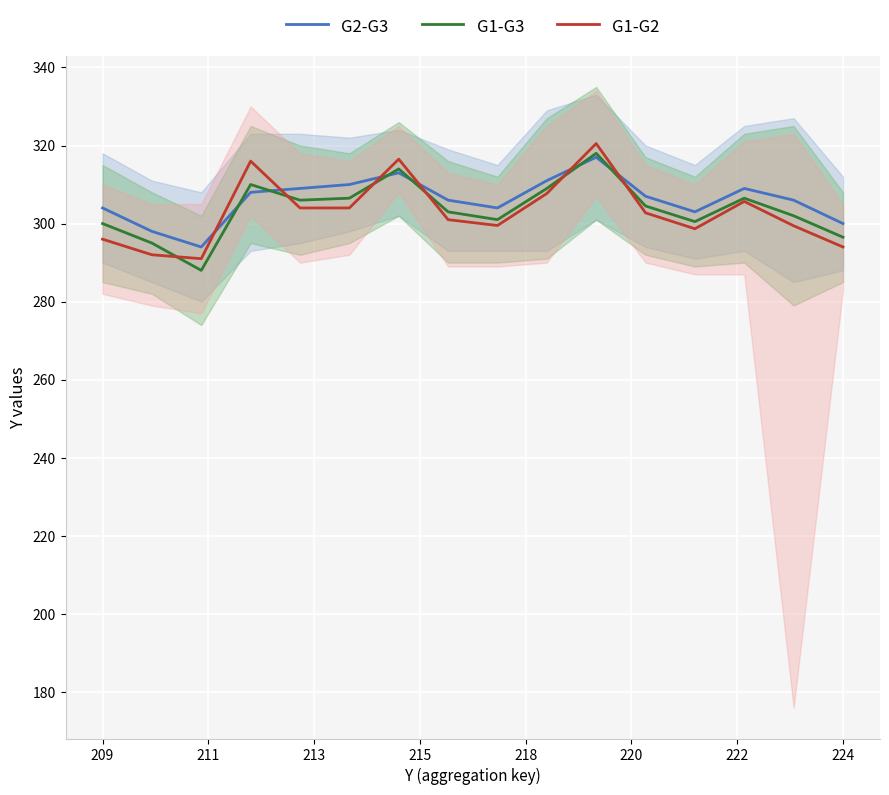

Which series has the largest total across all categories?

G2-G3